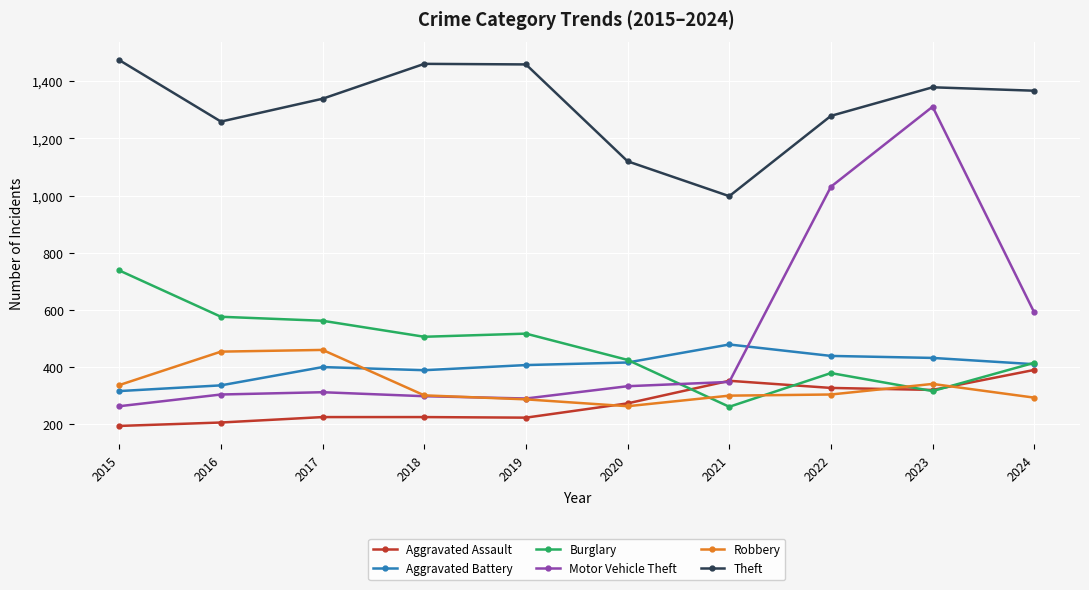

At how many categories does at least one series exceed 1007?

9